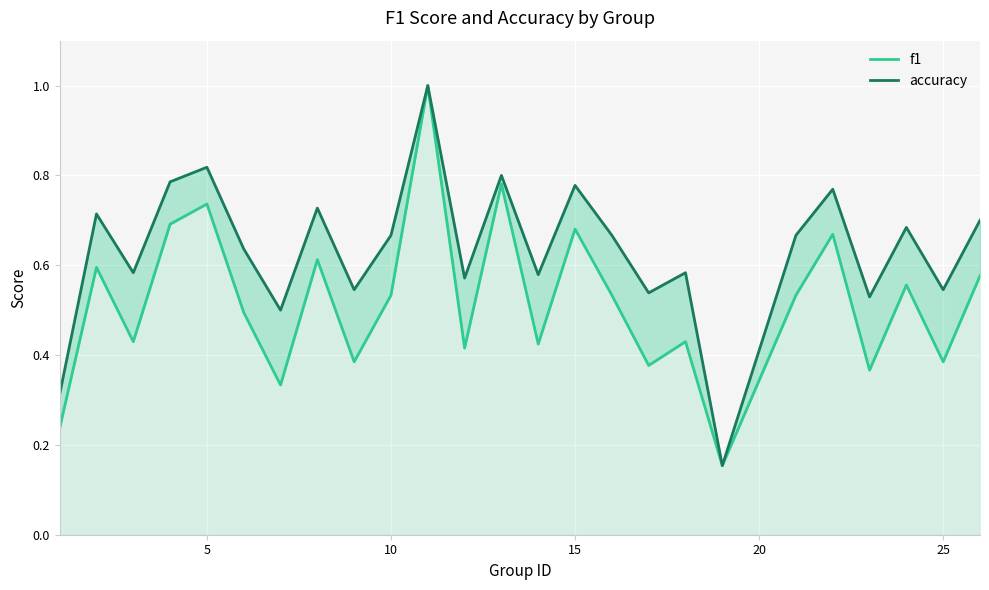

Is the value of accuracy at 8 greater than the value of f1 at 17?

Yes